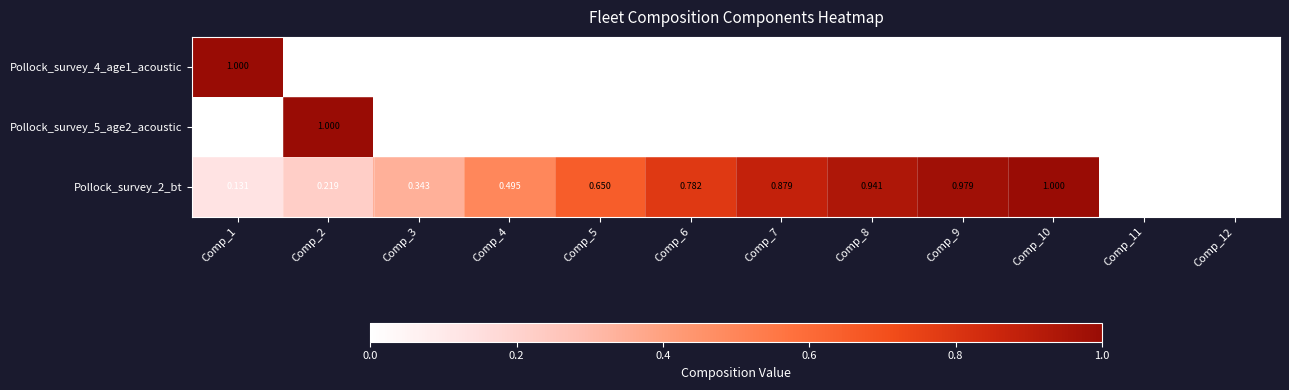

Is the value of Pollock_survey_2_bt at Comp_1 greater than the value of Pollock_survey_5_age2_acoustic at Comp_11?

Yes